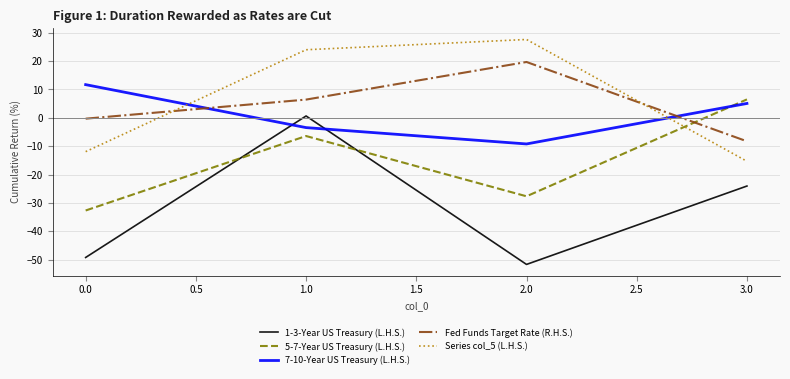

True or false: Series col_5 (L.H.S.) has a value of 42.3 at 2.0.

False